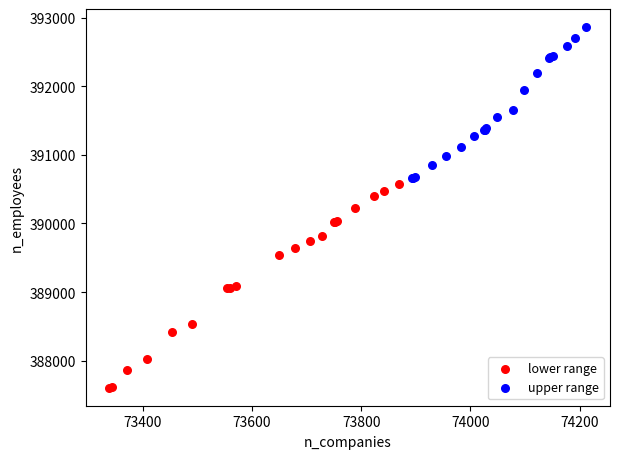

Which series contains the highest Y value?

upper range